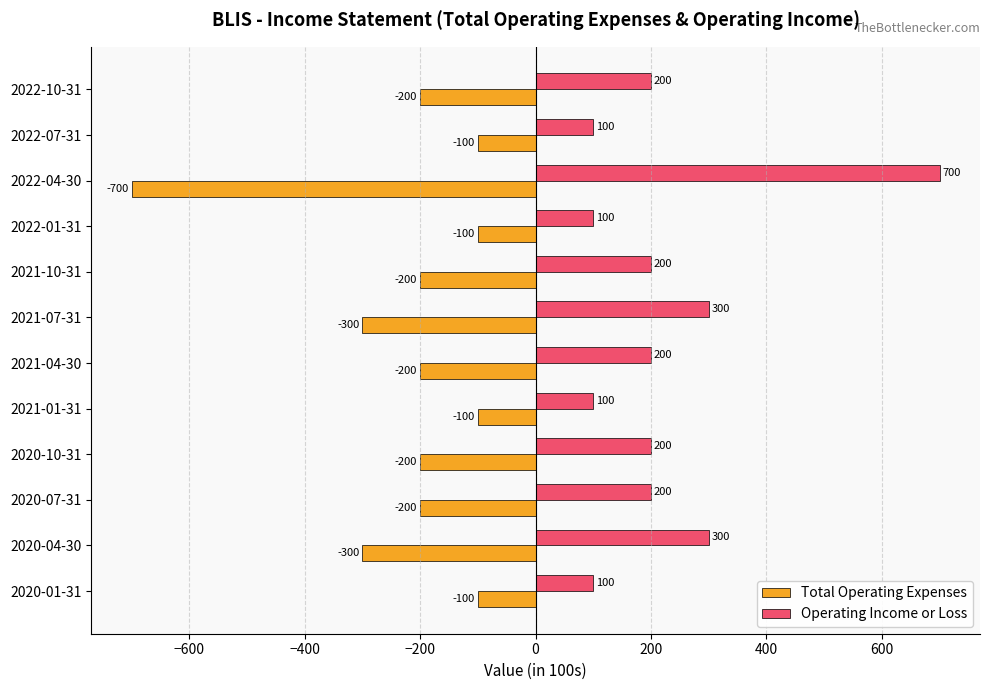

What are all the series names shown in the legend?

Total Operating Expenses, Operating Income or Loss